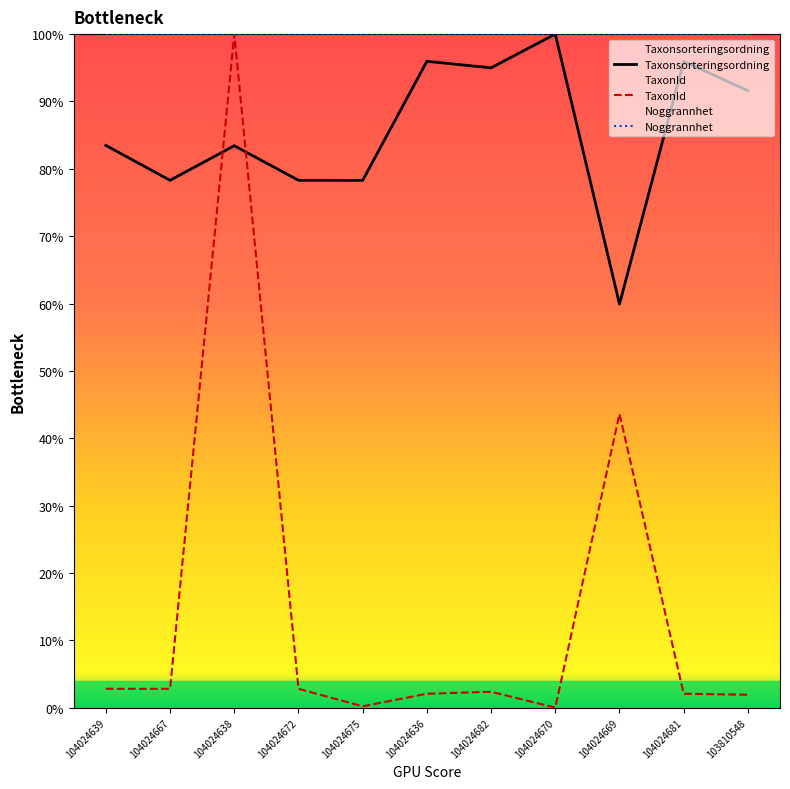

List the series in order of their overall mean, highest first.

Noggrannhet, Taxonsorteringsordning, TaxonId